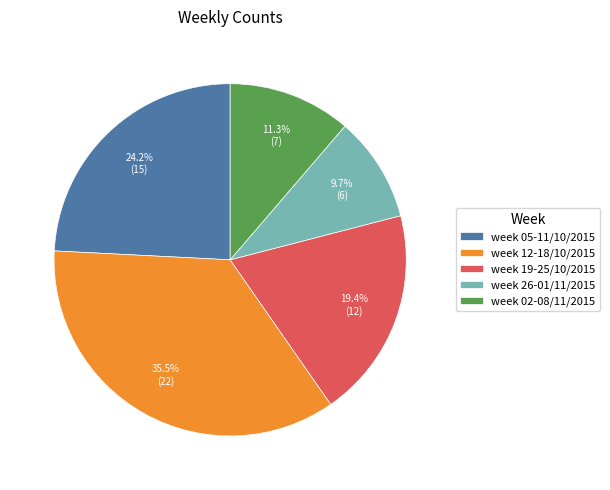

Which slice is the smallest?

week 26-01/11/2015